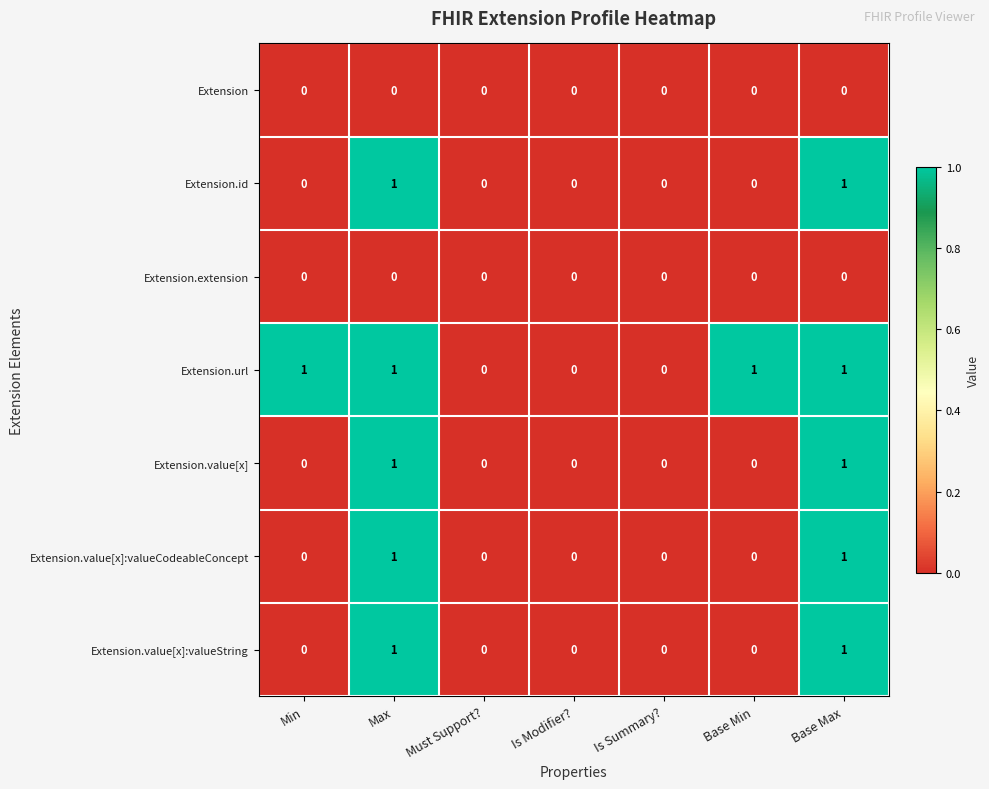

The Extension.value[x]:valueCodeableConcept series shows 1 at Base Max. True or false?

True